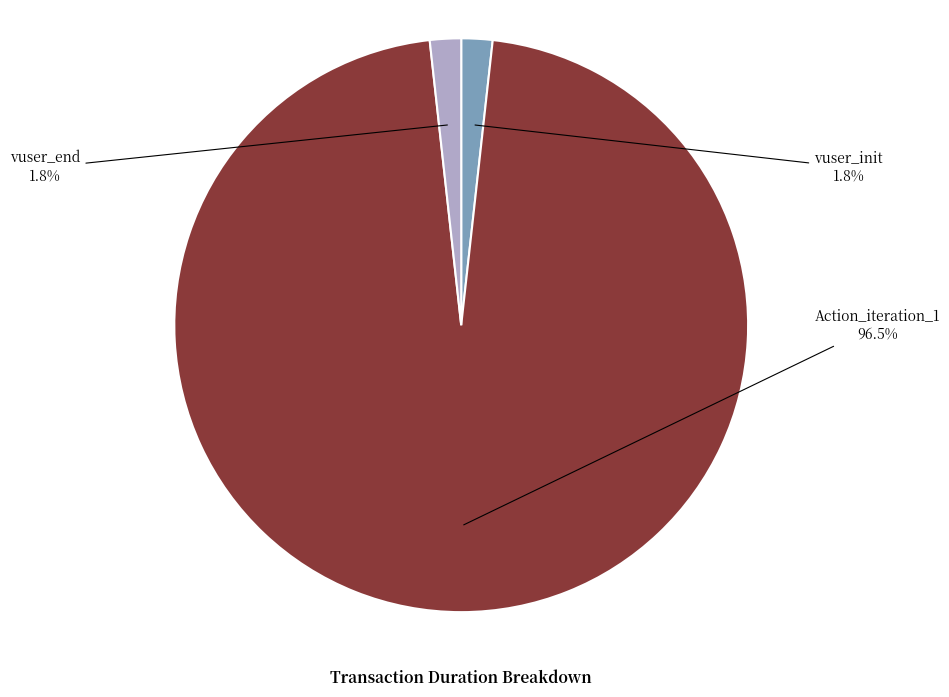

To the nearest percent, what is the average slice percentage?

33%